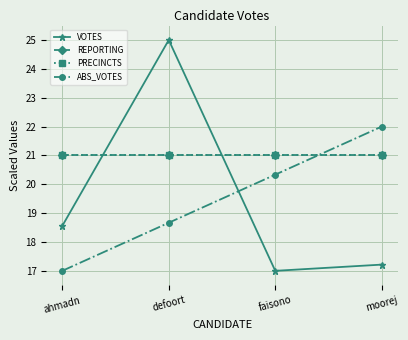

Does the chart have visible grid lines?

Yes